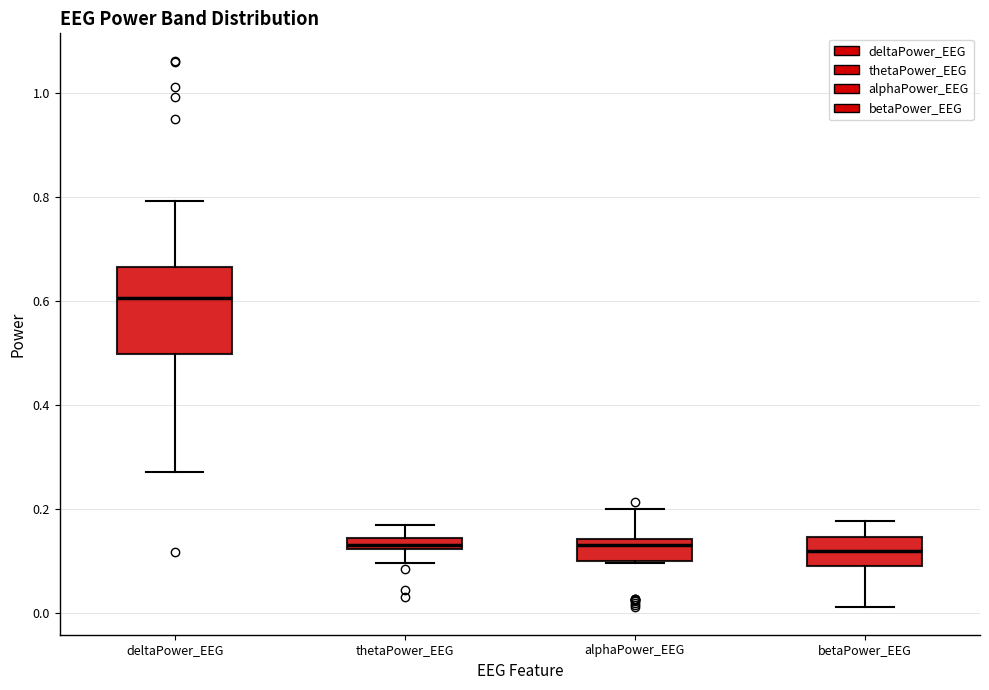

Which box is the tallest, from its lower edge to its upper edge?

deltaPower_EEG